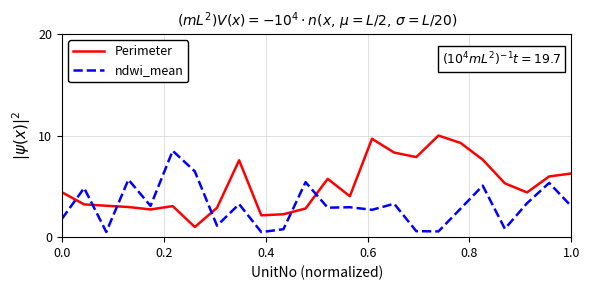

What is the minimum value shown in the chart?

0.5